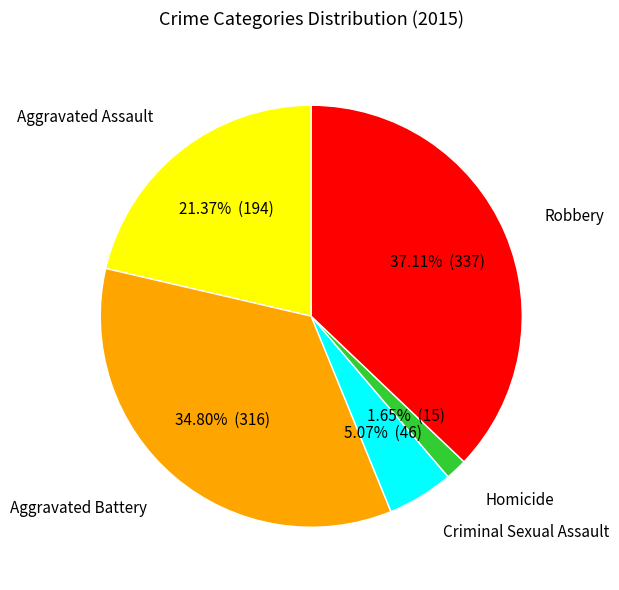

To the nearest percent, what is the difference between the largest and smallest slice percentages?

35%